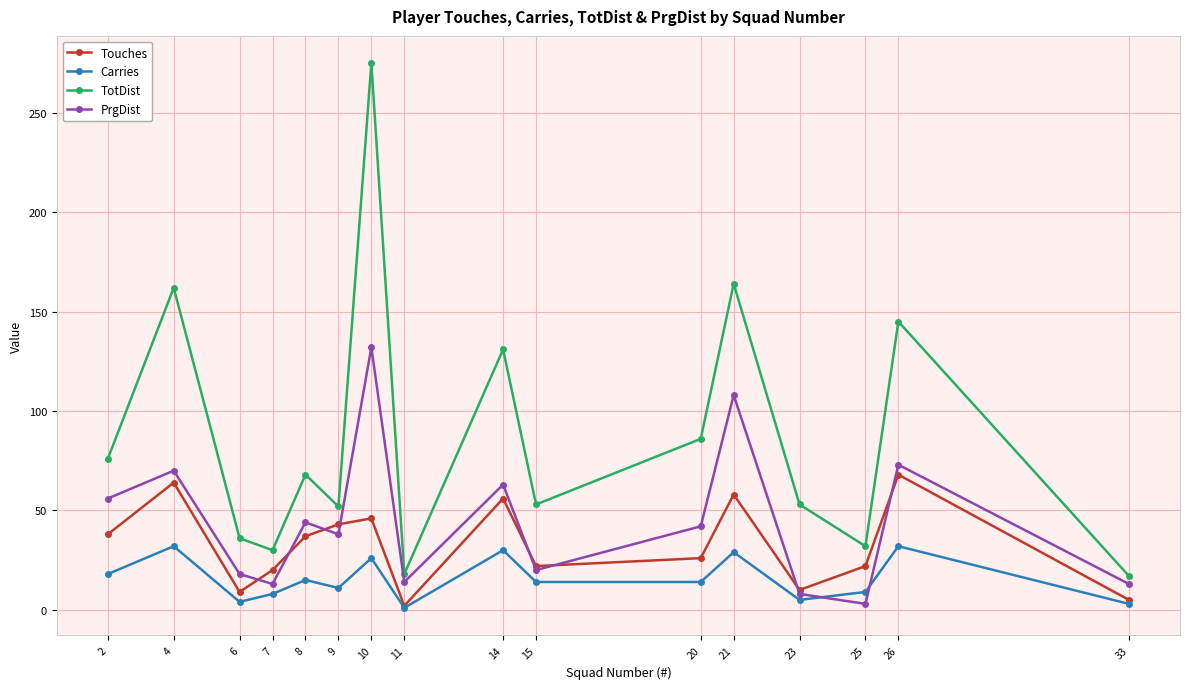

Where is the first local maximum for Touches?

4